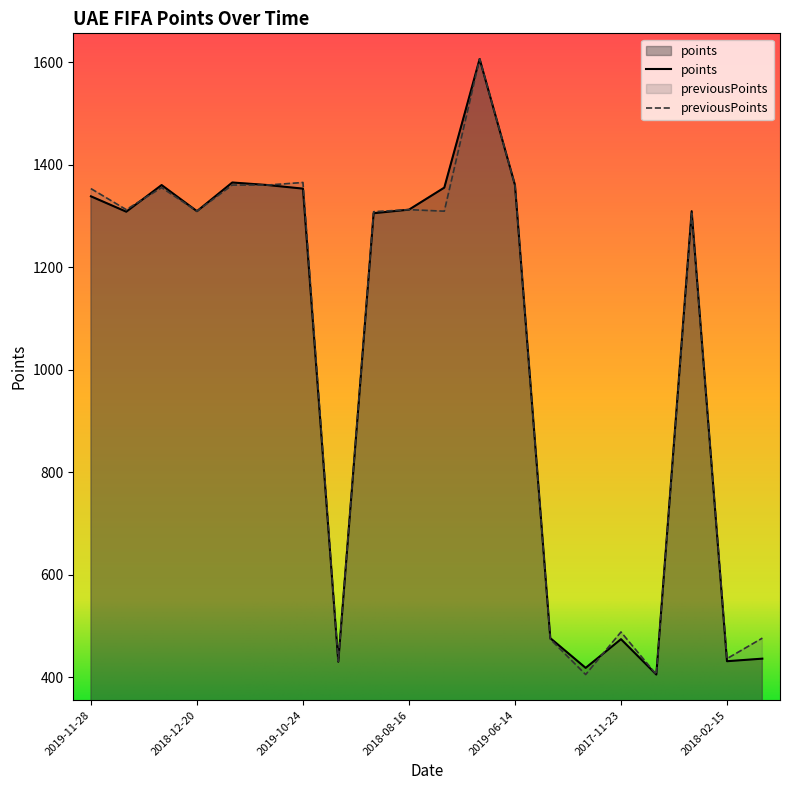

Is it true that points equals 419 at 2018-07-01?

False